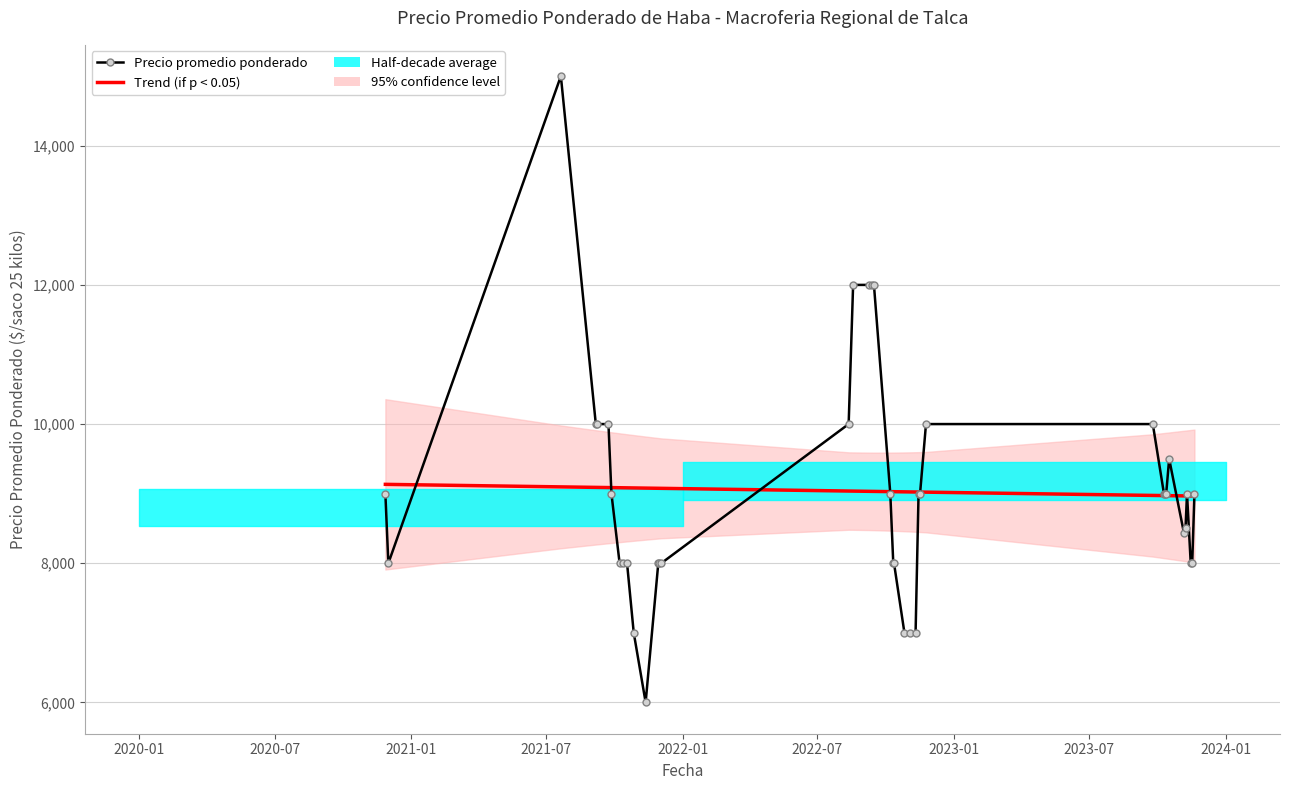

How many interior local valleys does the Precio promedio ponderado series have?

3